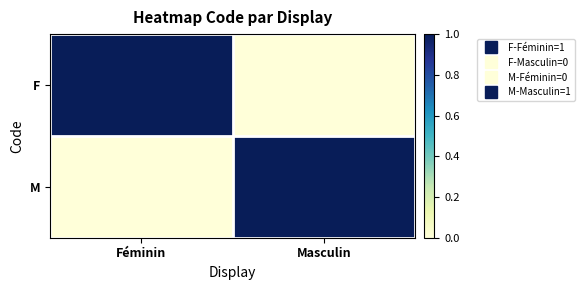

Reading left to right, transcribe all the data shown in this chart.

F: Féminin=1	Masculin=0
M: Féminin=0	Masculin=1